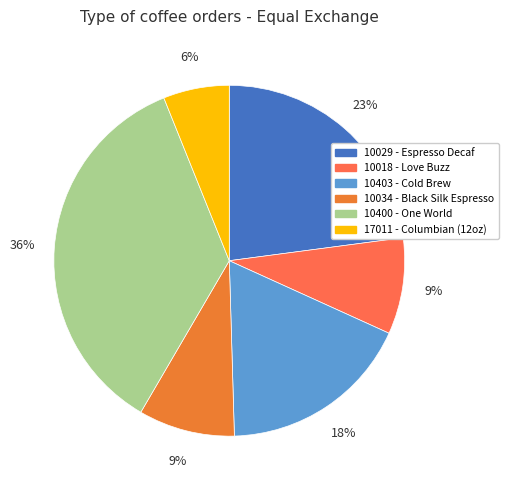

Count the number of slices in the pie.

6